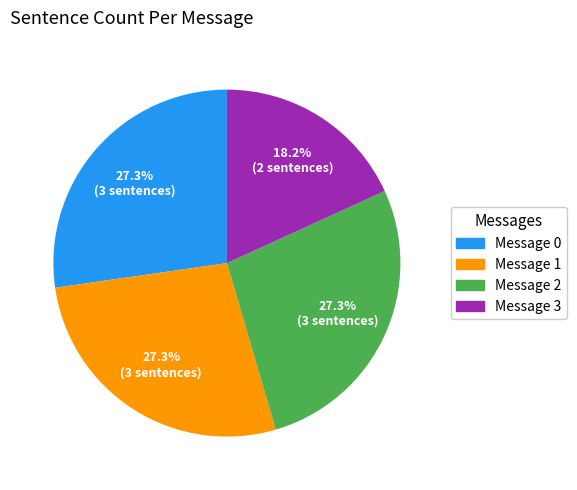

What percentage is NOT represented by Message 1?

72.7%